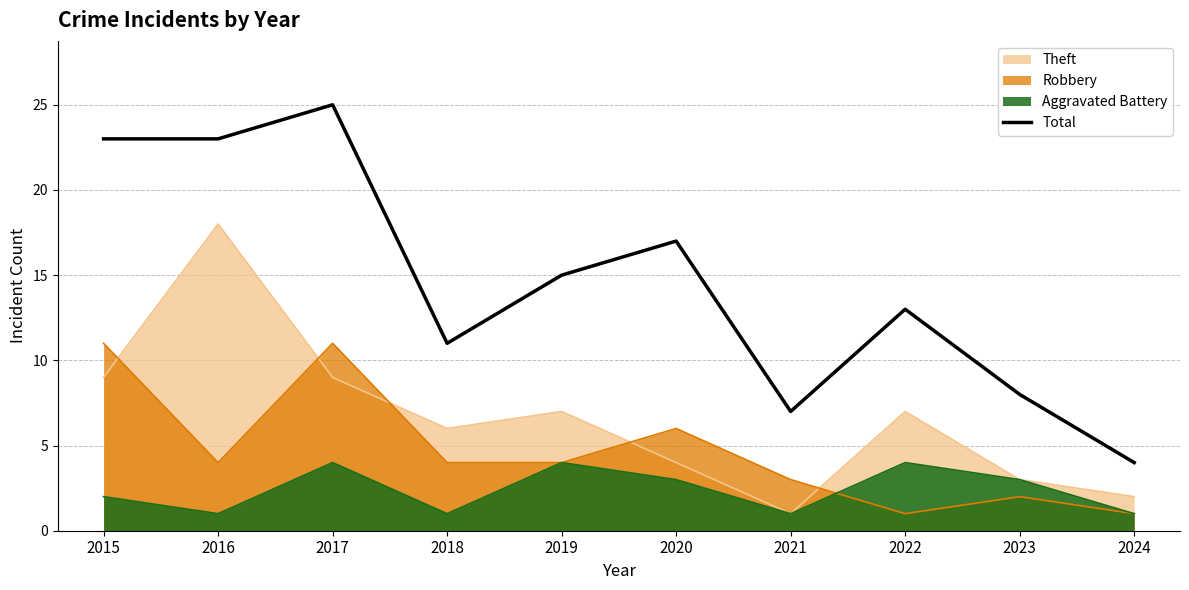

The chart shows a value of 23 at 2016. True or false?

True